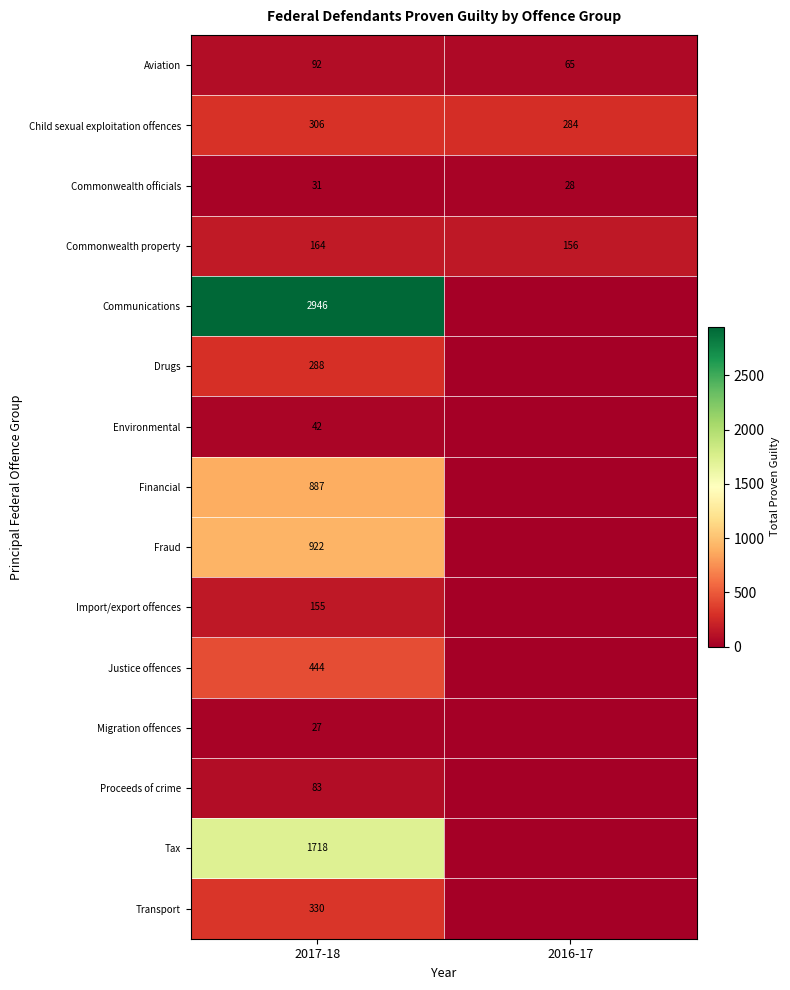

What is the average value of the Child sexual exploitation offences series?

295